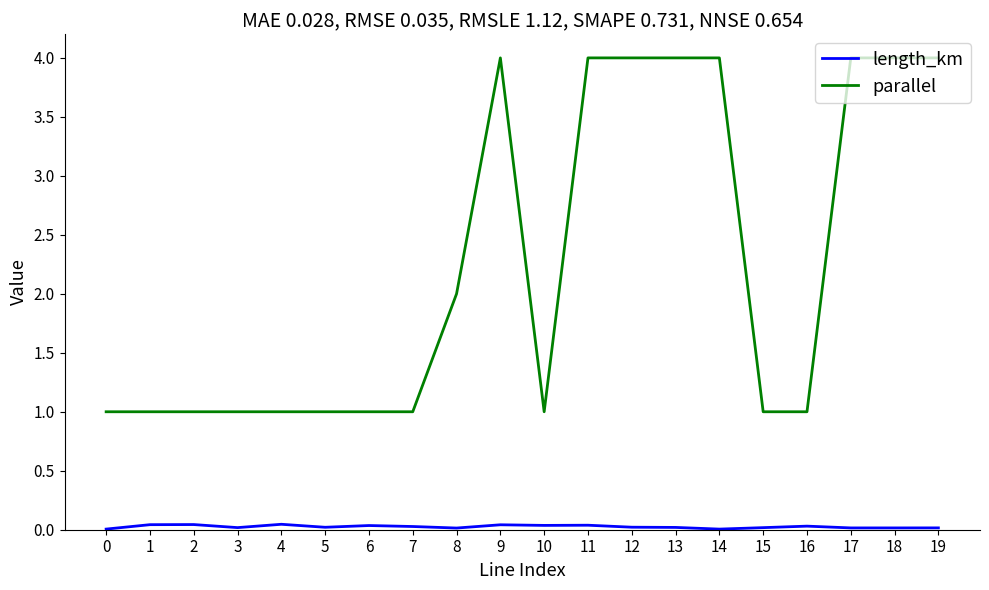

What is the total value across all series at 14?

4.0